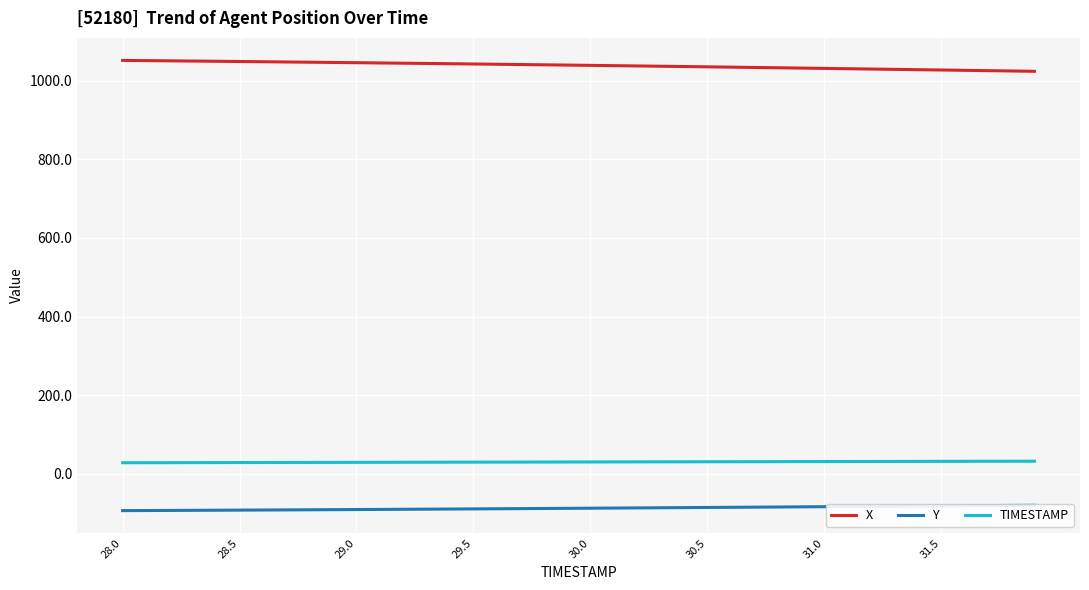

Reading left to right, list all the values displayed in this chart.

X: 1052.0	1051.4	1050.9	1050.3	1049.7	1049.2	1048.6	1048.0	1047.4	1046.8	1046.1	1045.5	1044.8	1044.2	1043.5	1042.9	1042.2	1041.5	1040.8	1040.1	1039.3	1038.6	1037.9	1037.1	1036.4	1035.6	1034.8	1034.0	1033.2	1032.4	1031.6	1030.8	1030.0	1029.2	1028.4	1027.5	1026.7	1025.9	1025.1	1024.3
Y: -93.9	-93.6	-93.4	-93.1	-92.9	-92.6	-92.3	-92.0	-91.7	-91.4	-91.1	-90.8	-90.5	-90.2	-89.8	-89.5	-89.1	-88.8	-88.4	-88.1	-87.7	-87.3	-87.0	-86.6	-86.2	-85.8	-85.4	-85.1	-84.7	-84.3	-83.9	-83.5	-83.1	-82.7	-82.3	-81.9	-81.5	-81.1	-80.7	-80.3
TIMESTAMP: 28.0	28.1	28.2	28.3	28.4	28.5	28.6	28.7	28.8	28.9	29.0	29.1	29.2	29.3	29.4	29.5	29.6	29.7	29.8	29.9	30.0	30.1	30.2	30.3	30.4	30.5	30.6	30.7	30.8	30.9	31.0	31.1	31.2	31.3	31.4	31.5	31.6	31.7	31.8	31.9